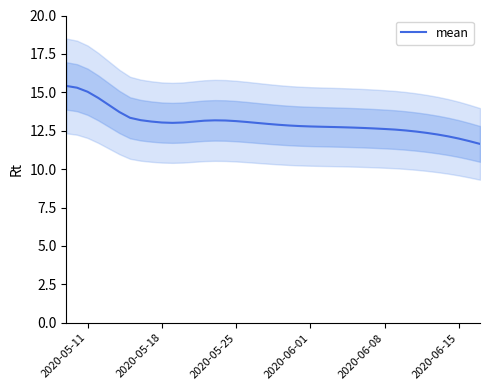

What is the minimum value shown in the chart?

11.6